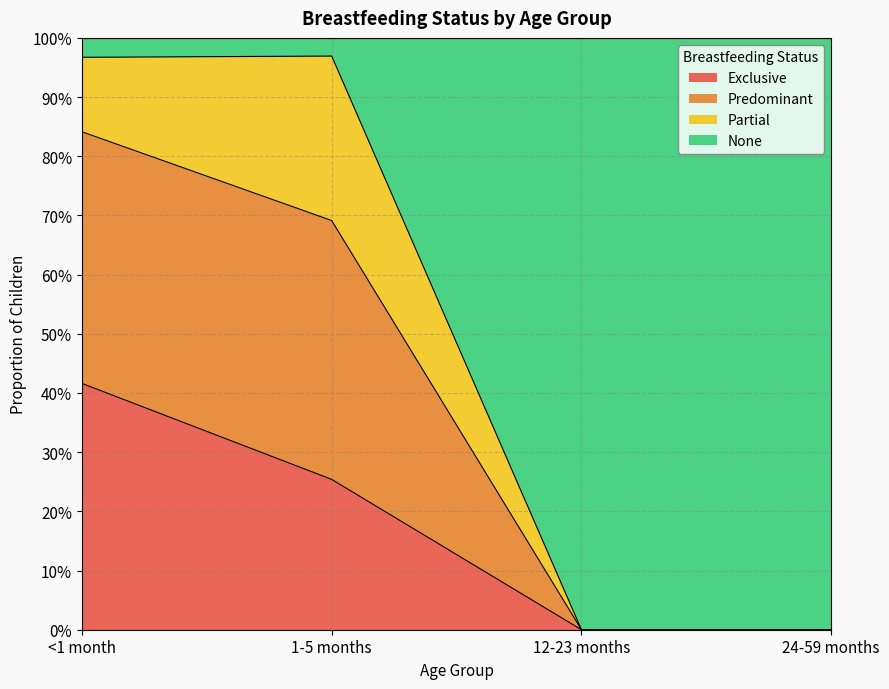

Between <1 month and 12-23 months, which is larger?

<1 month